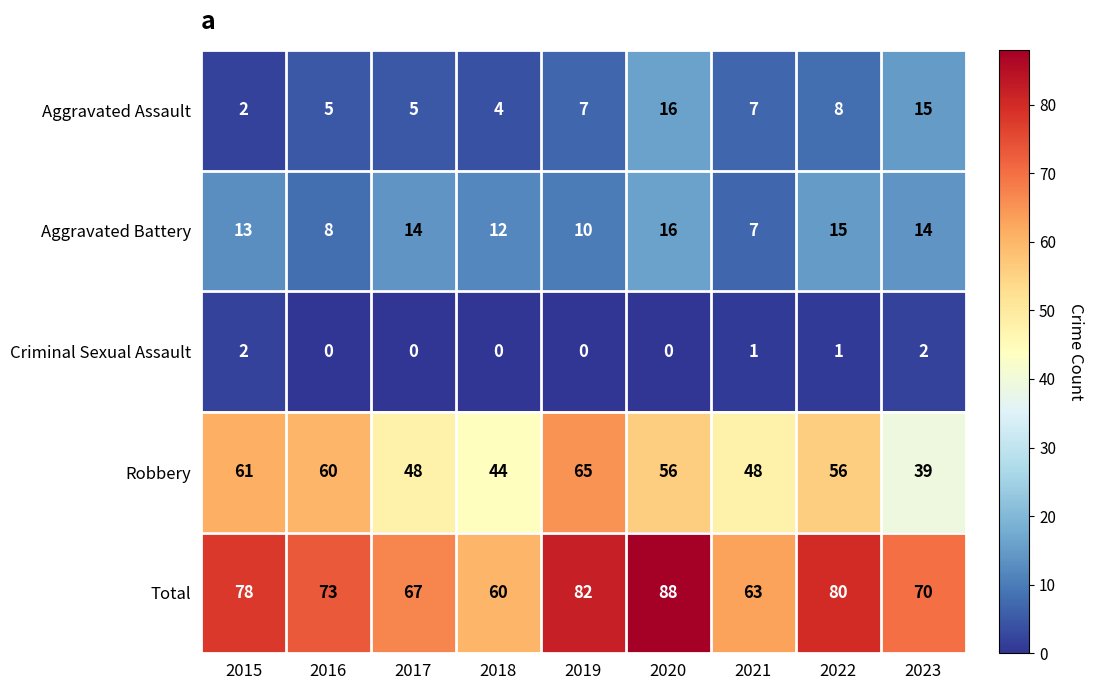

At how many categories does at least one series exceed 48?

9